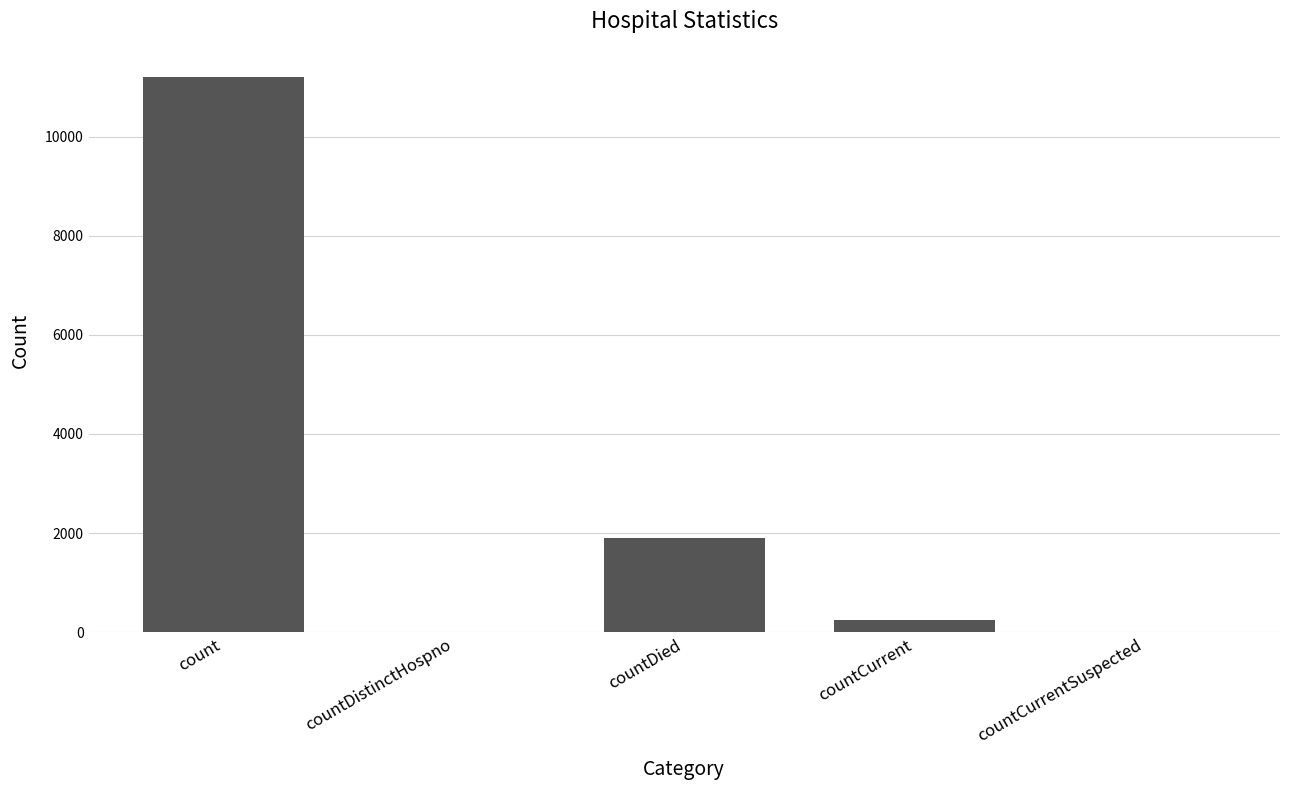

What is the sum of all values?

13375